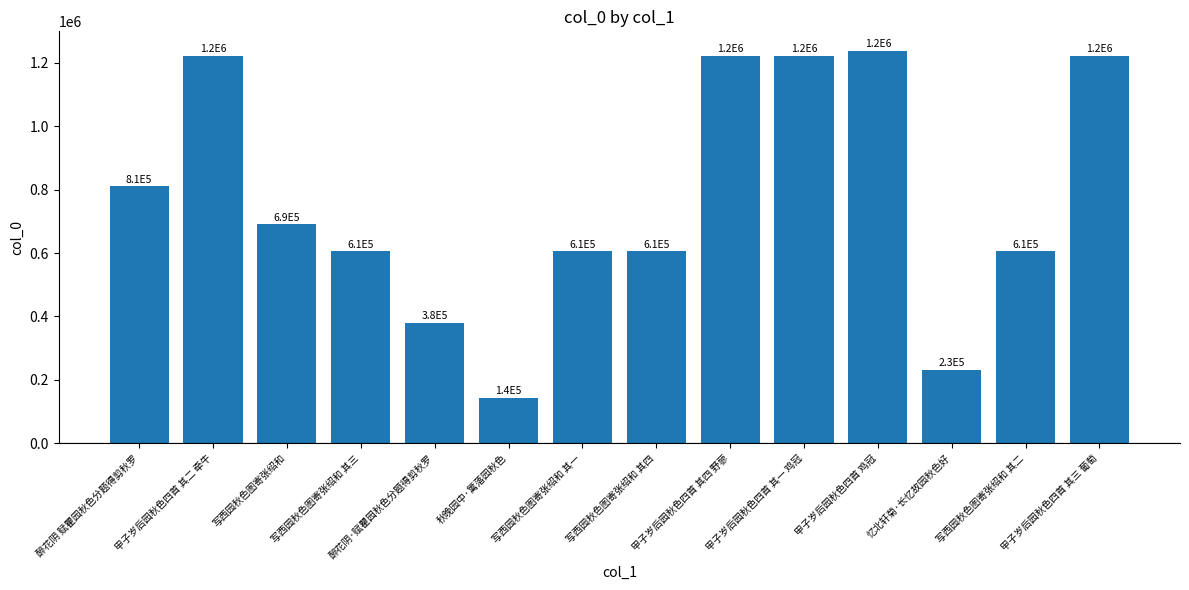

Are the bars grouped side by side (vs. stacked)?

No